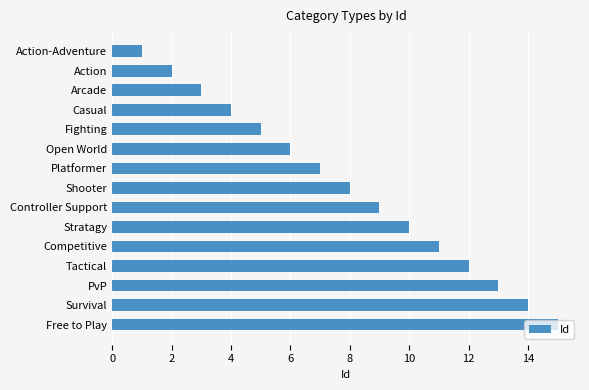

What is the label of the 9th bar from the top?

Controller Support